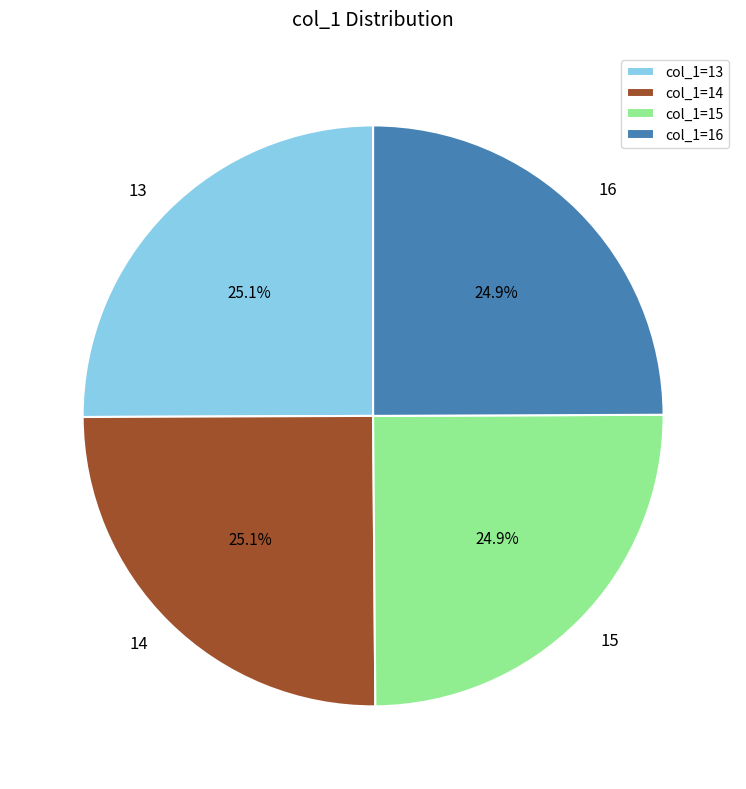

What portion of the pie excludes 15?

75.1%